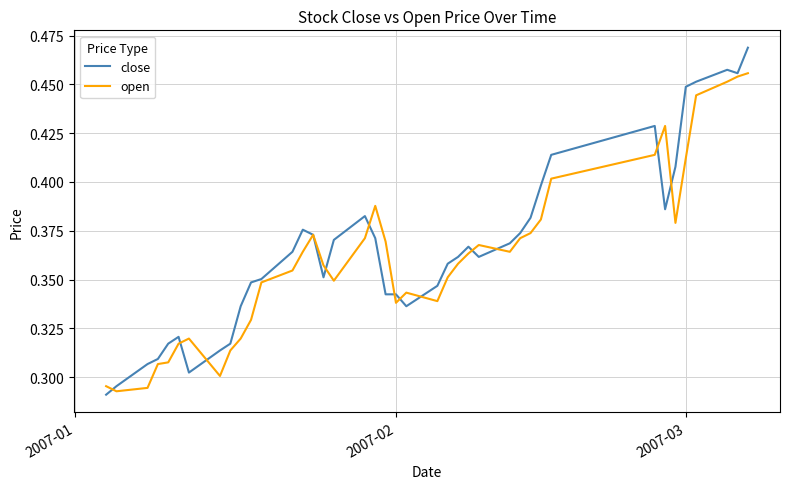

At how many categories does at least one series exceed 0?

40